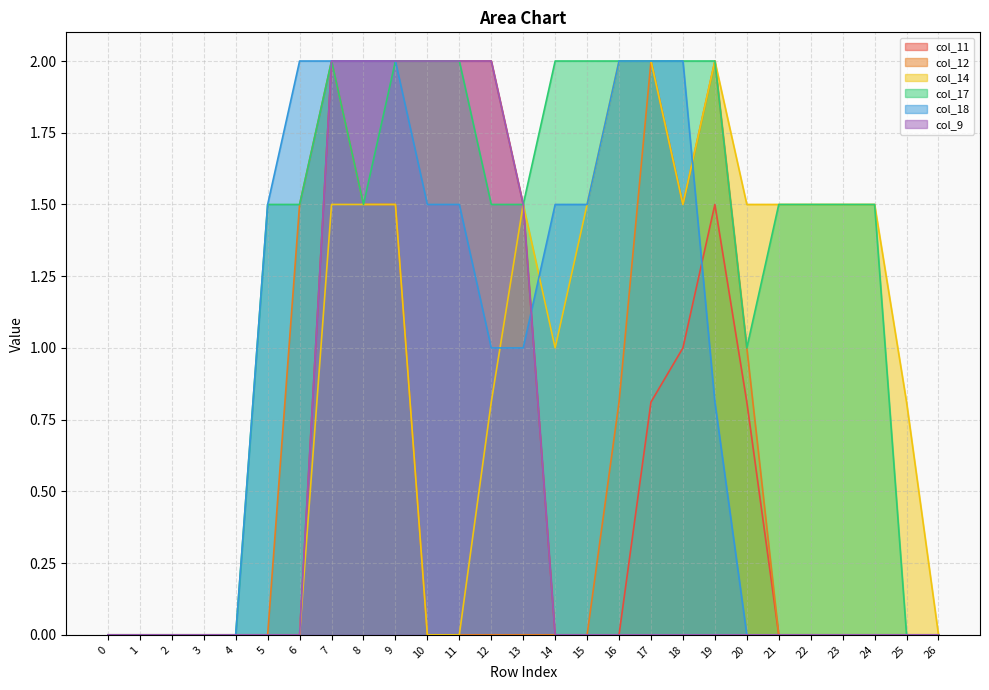

The col_11 series shows 1.7 at 18. True or false?

False